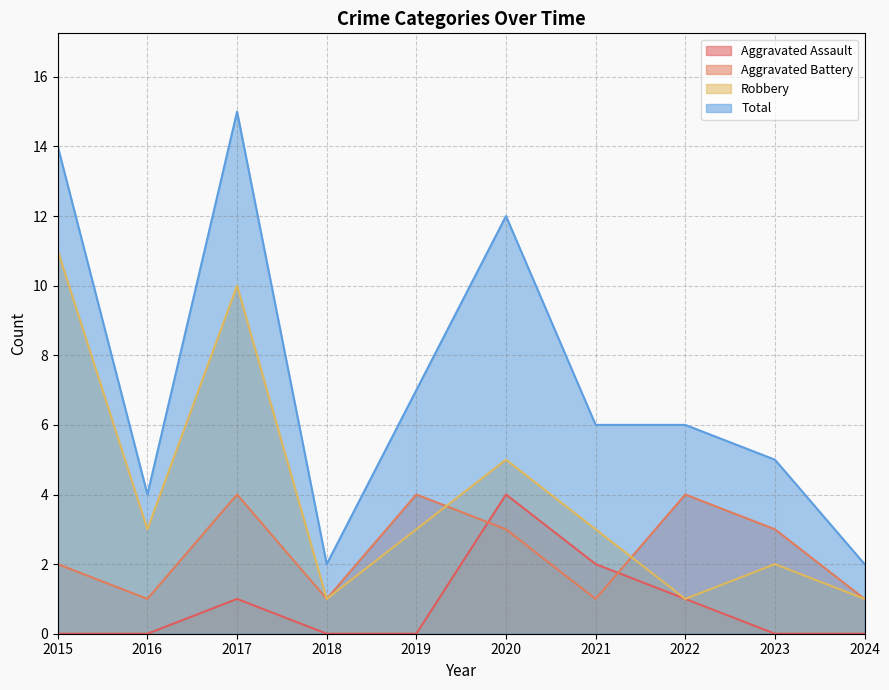

Reading left to right, transcribe all the data shown in this chart.

Aggravated Assault: 0	0	1	0	0	4	2	1	0	0
Aggravated Battery: 2	1	4	1	4	3	1	4	3	1
Robbery: 11	3	10	1	3	5	3	1	2	1
Total: 14	4	15	2	7	12	6	6	5	2